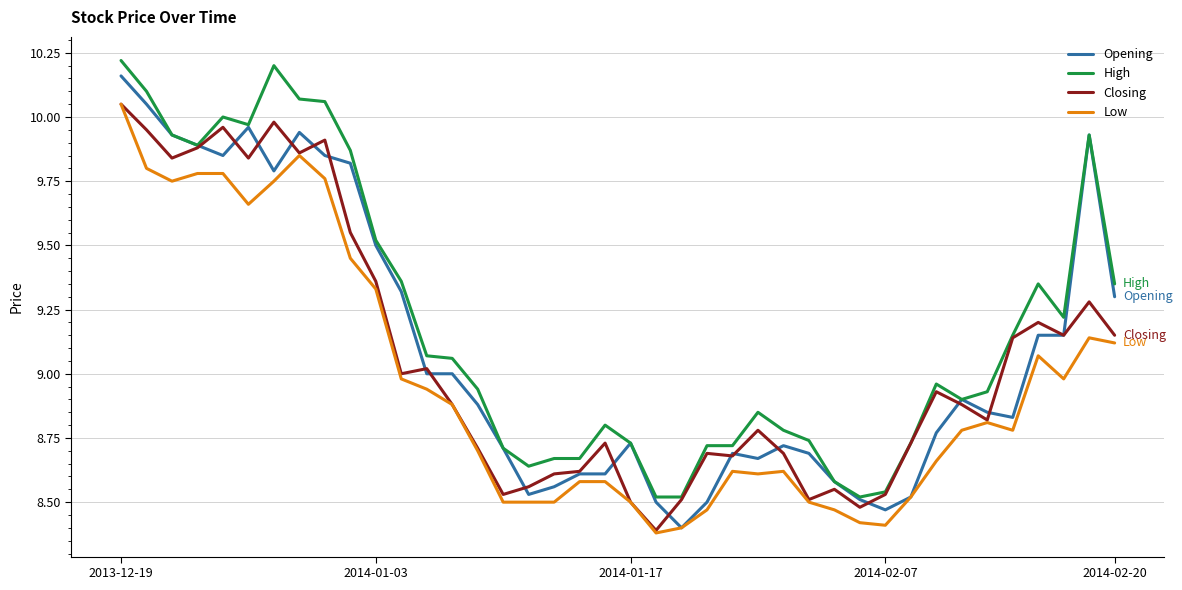

What is the minimum value for Closing?

8.4